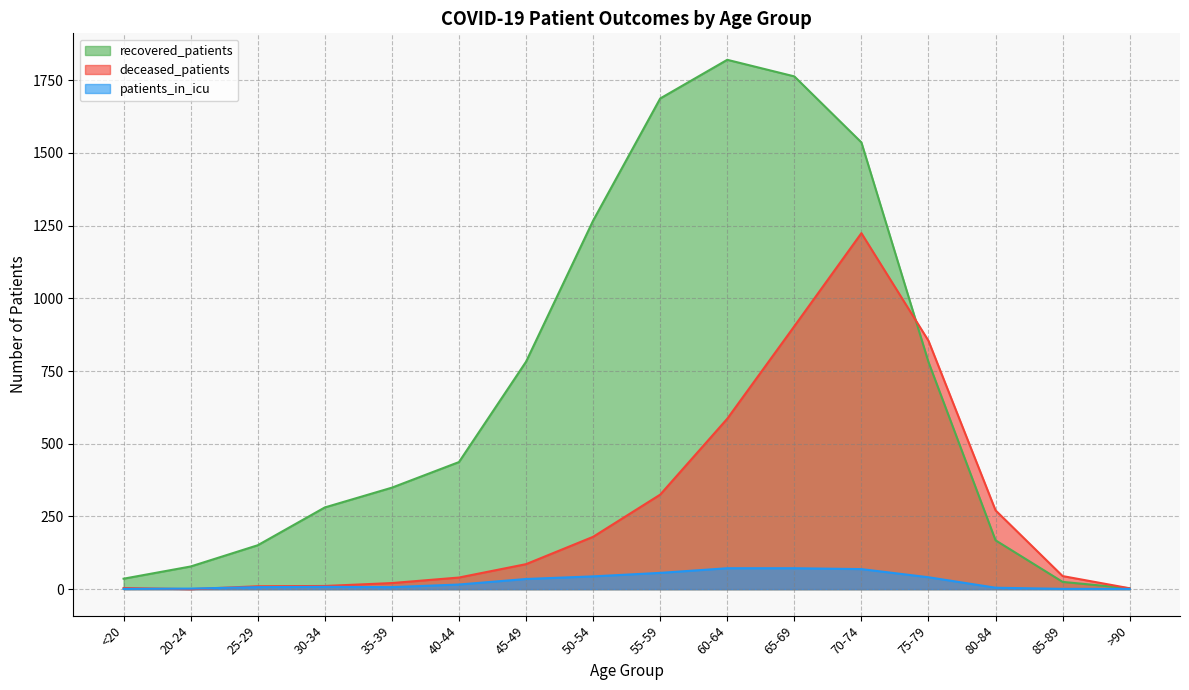

Which series has the largest total across all categories?

recovered_patients